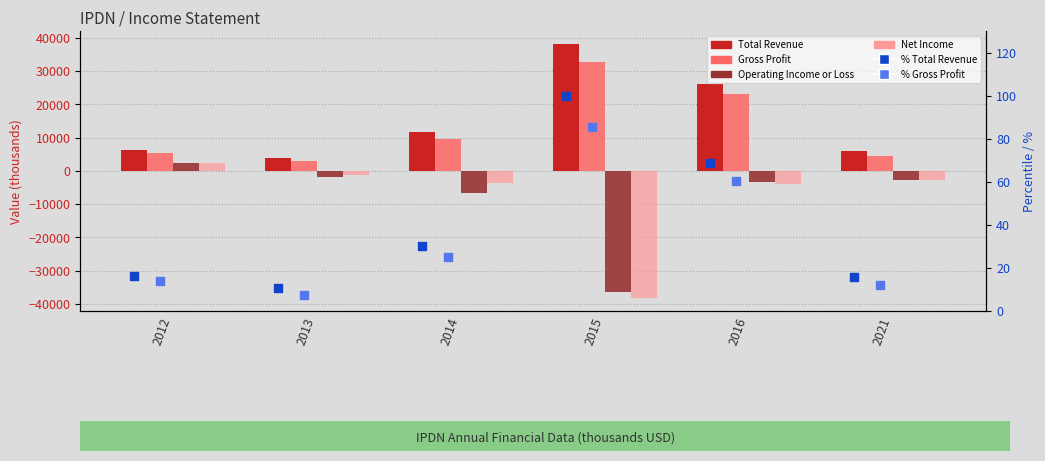

At which category is the sum across all series the highest?

2016